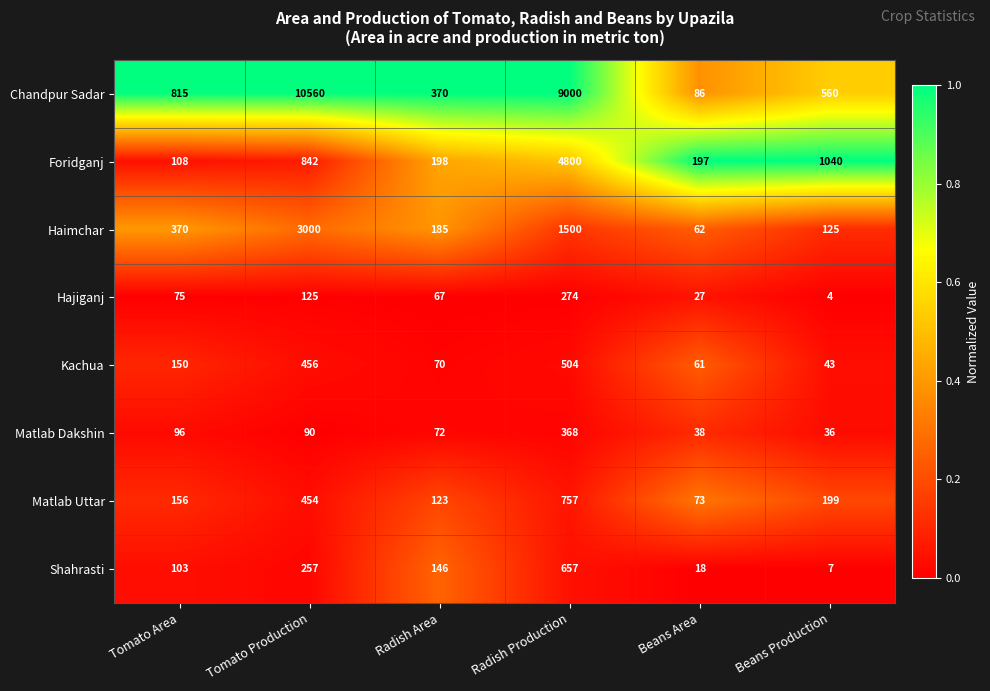

Is it true that Matlab Uttar equals 73 at Beans Area?

True